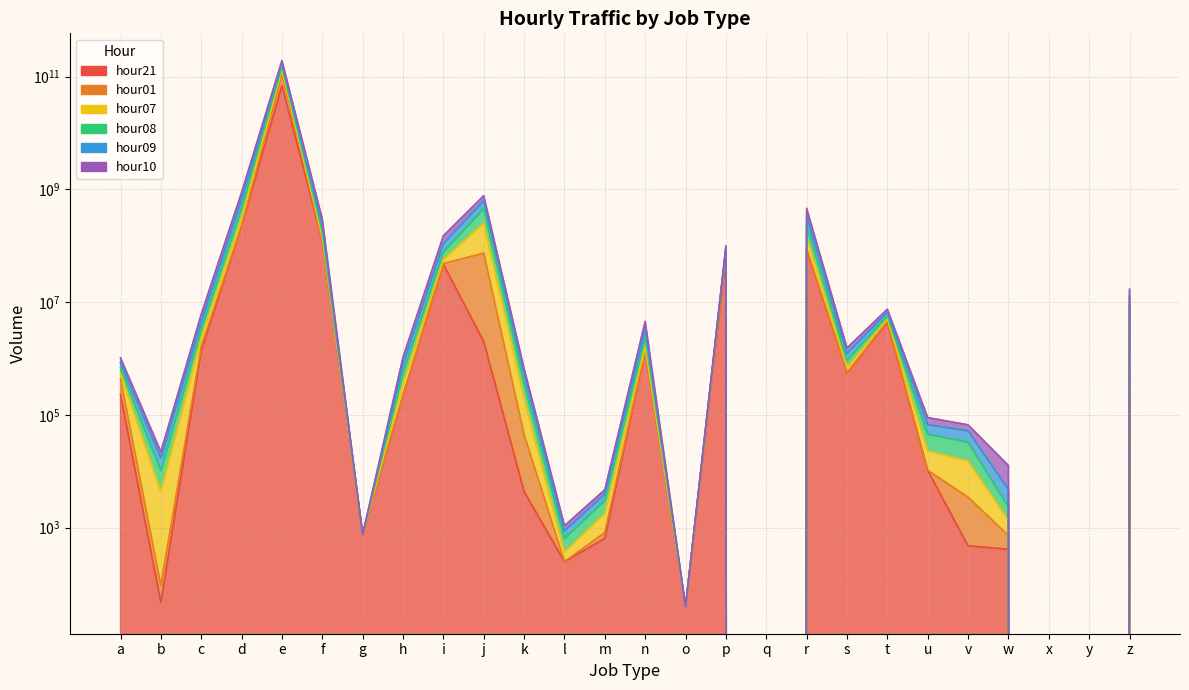

At how many categories does at least one series exceed 29585723961?

1